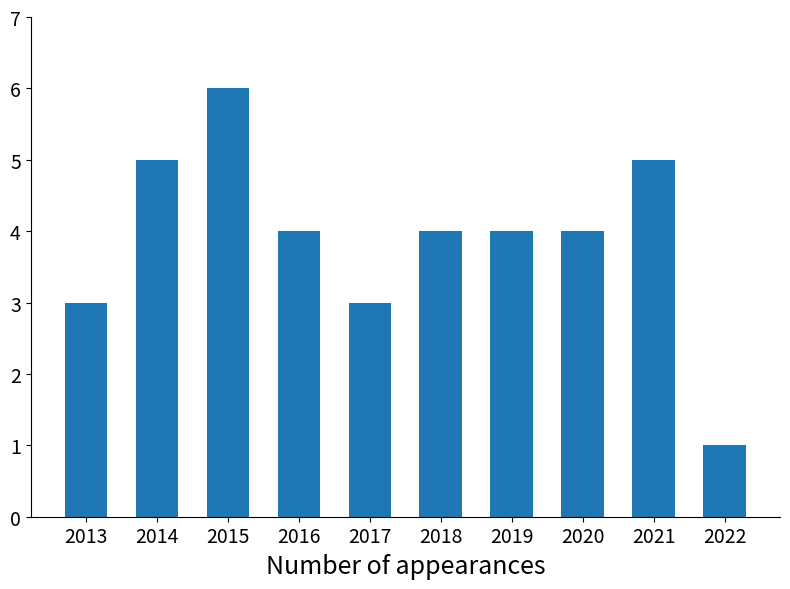

Count the number of data series in this chart.

1